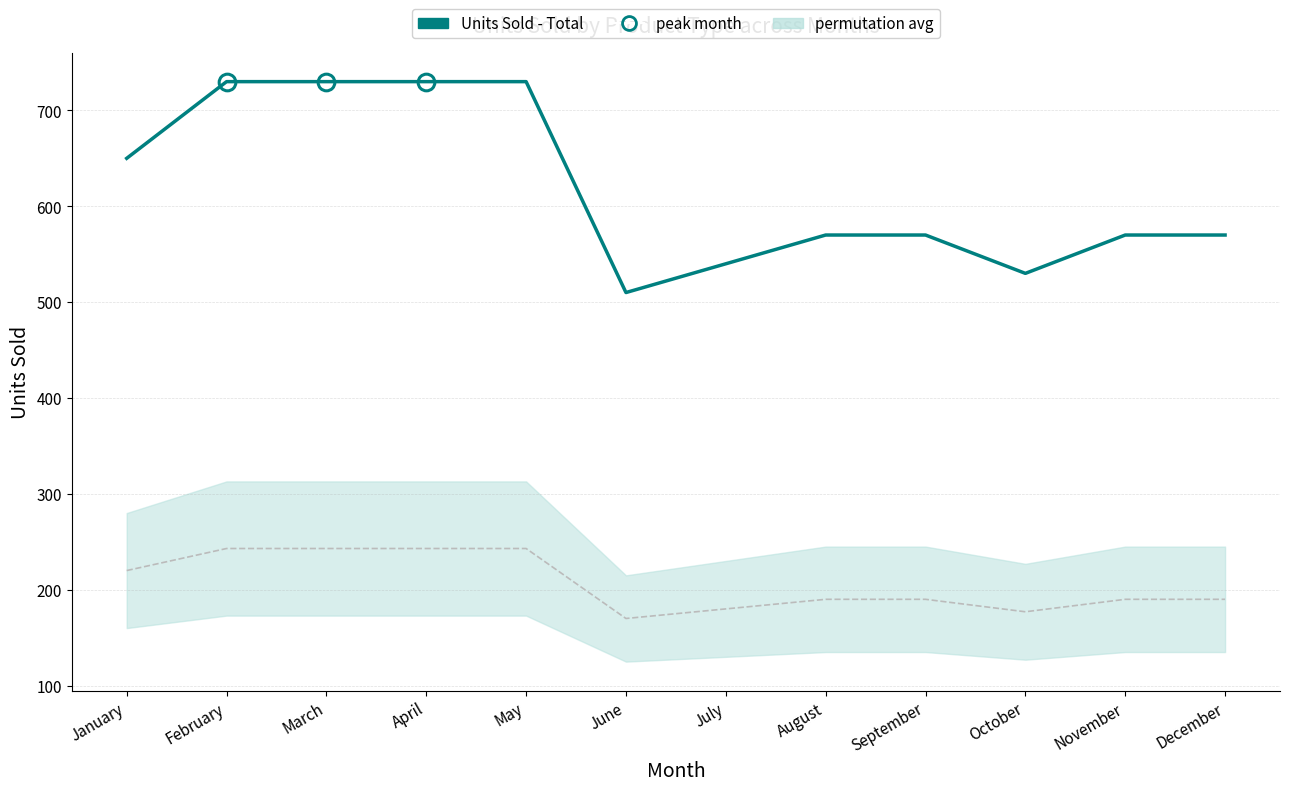

At which category does the chart reach its peak across all series?

February